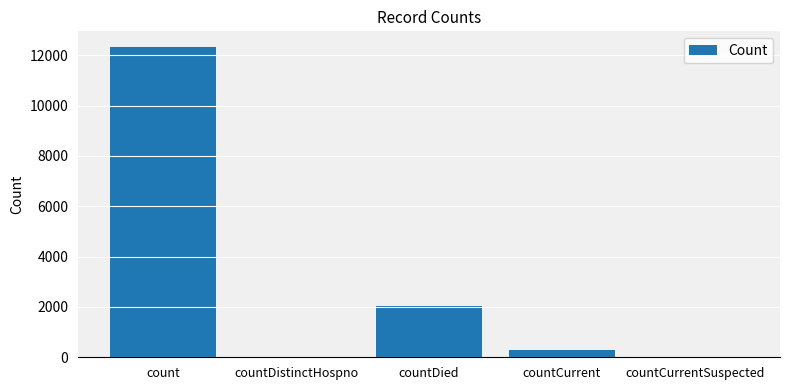

What is the sum of all values?

14680